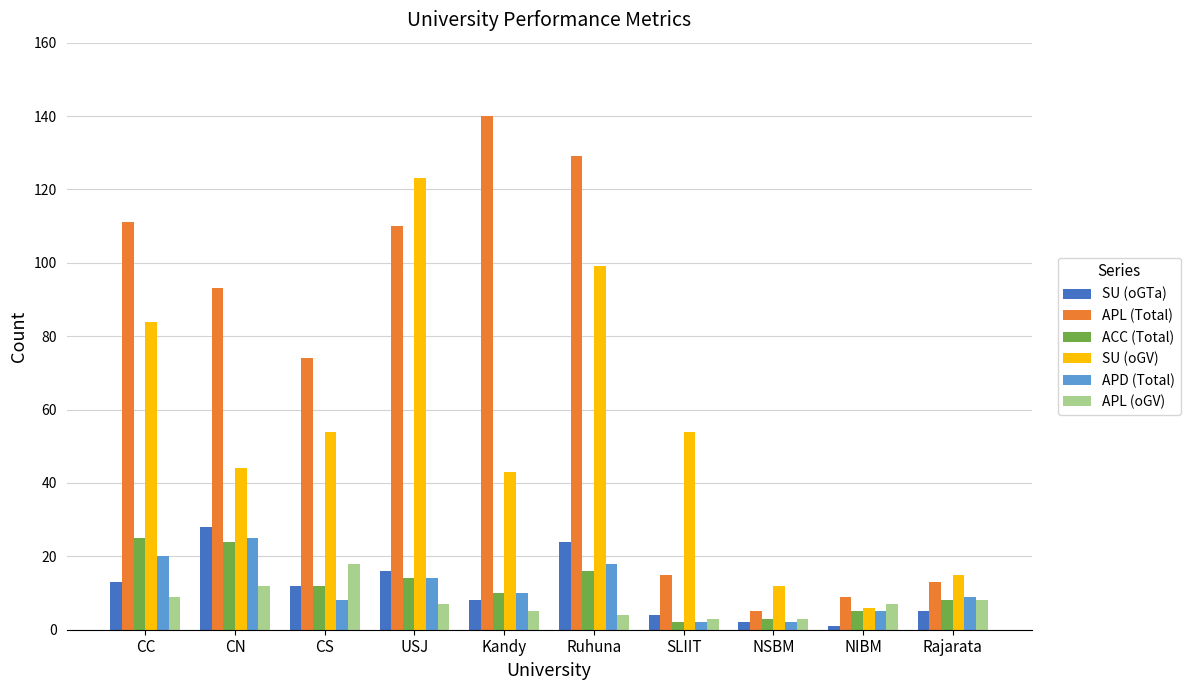

What position from the right is SLIIT?

4